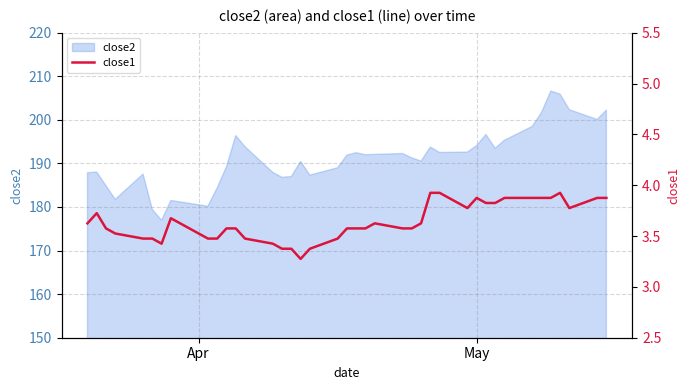

What is the value of the 33rd point from the left?

3.9